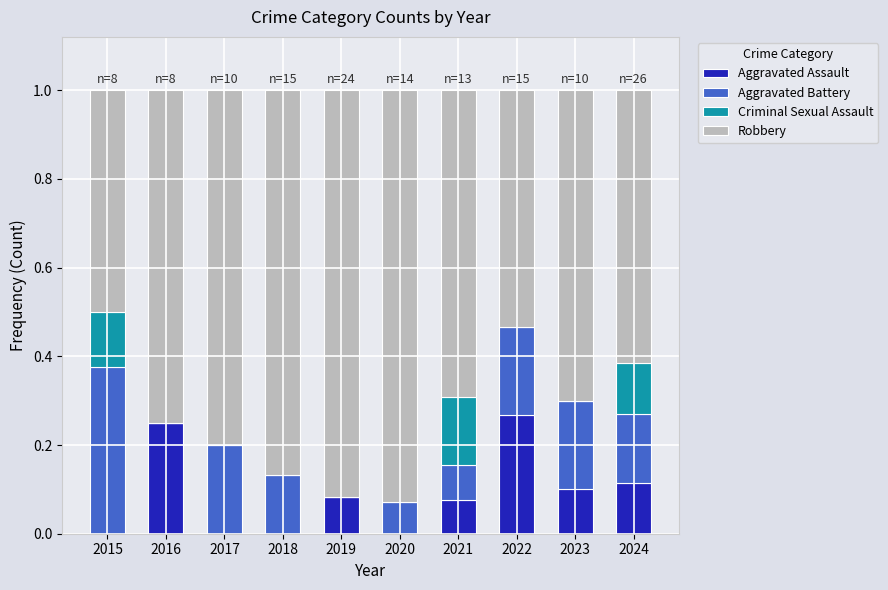

What is the total value across all series at 2022?

1.0